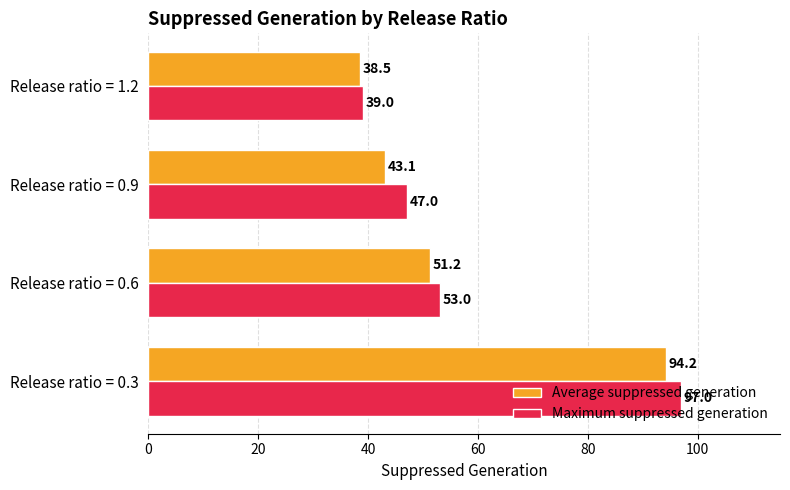

Which series has the largest total across all categories?

Maximum suppressed generation